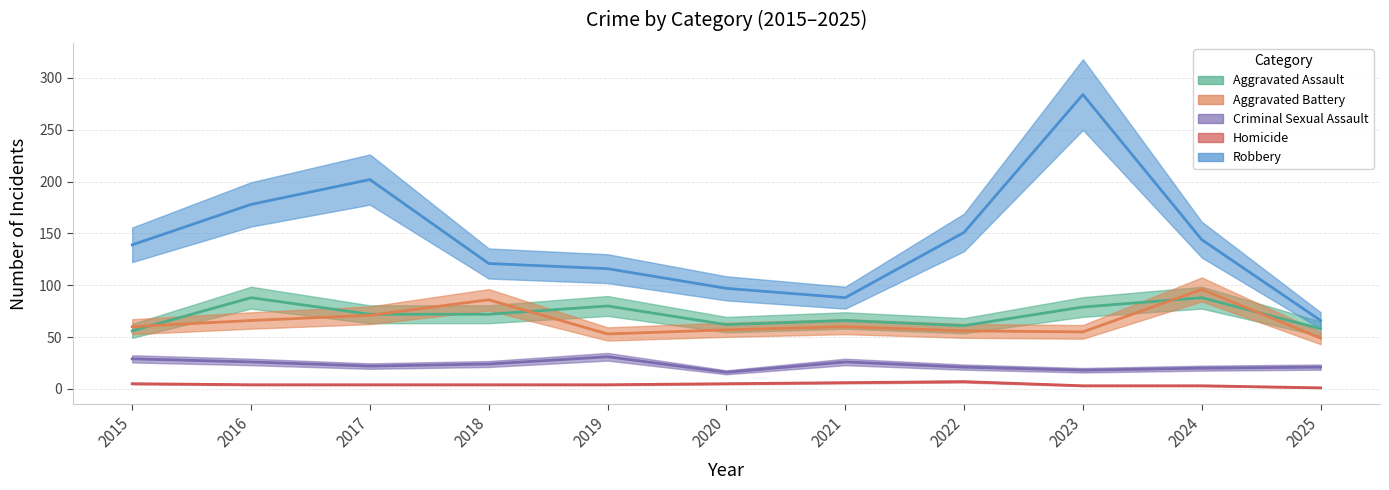

The value of Homicide at 2019 is 4. True or false?

True